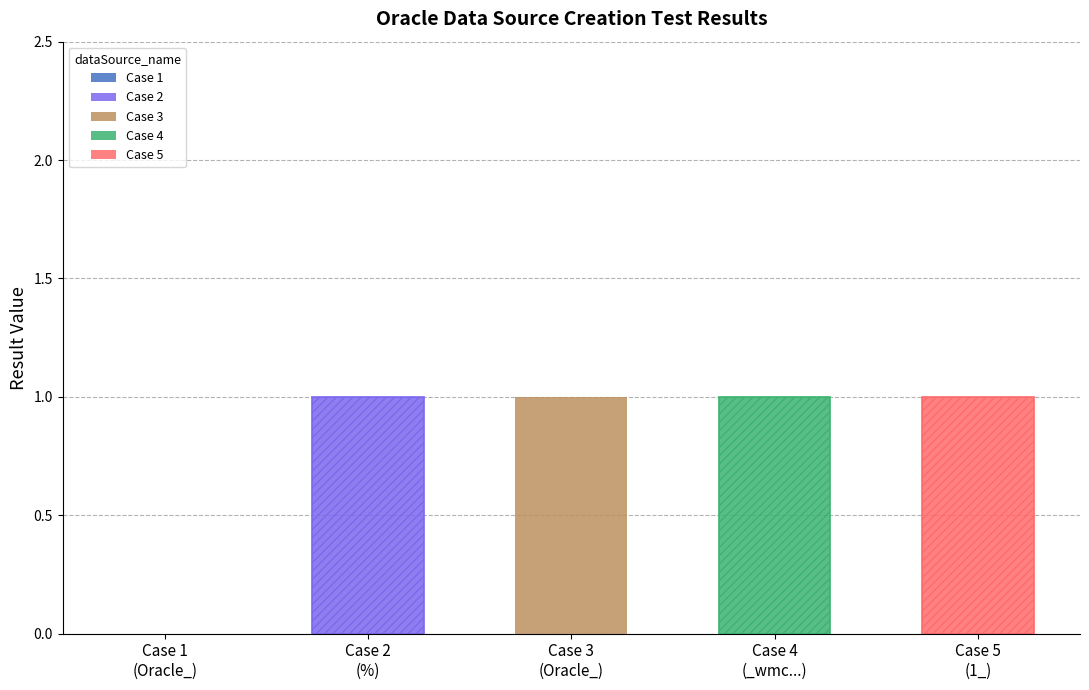

Which has a higher value, _wmc1212122 or Oracle_?

_wmc1212122